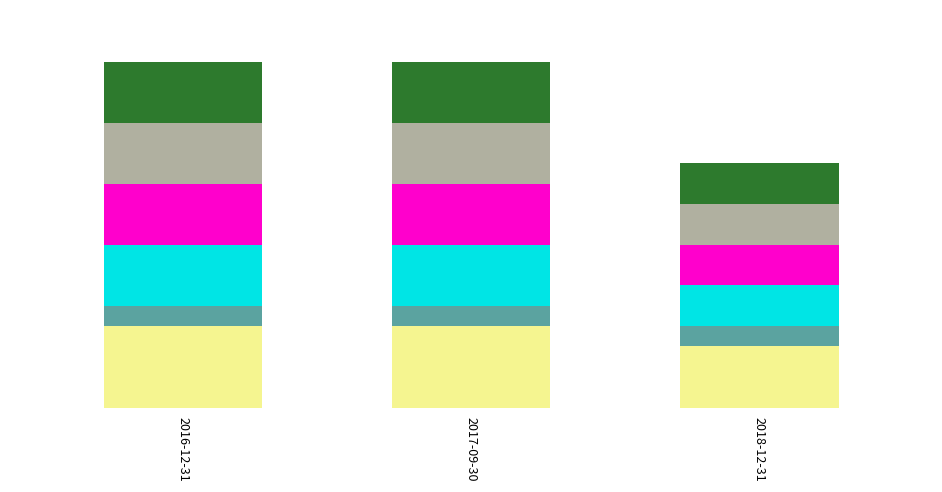

Does the chart contain stacked bars?

Yes